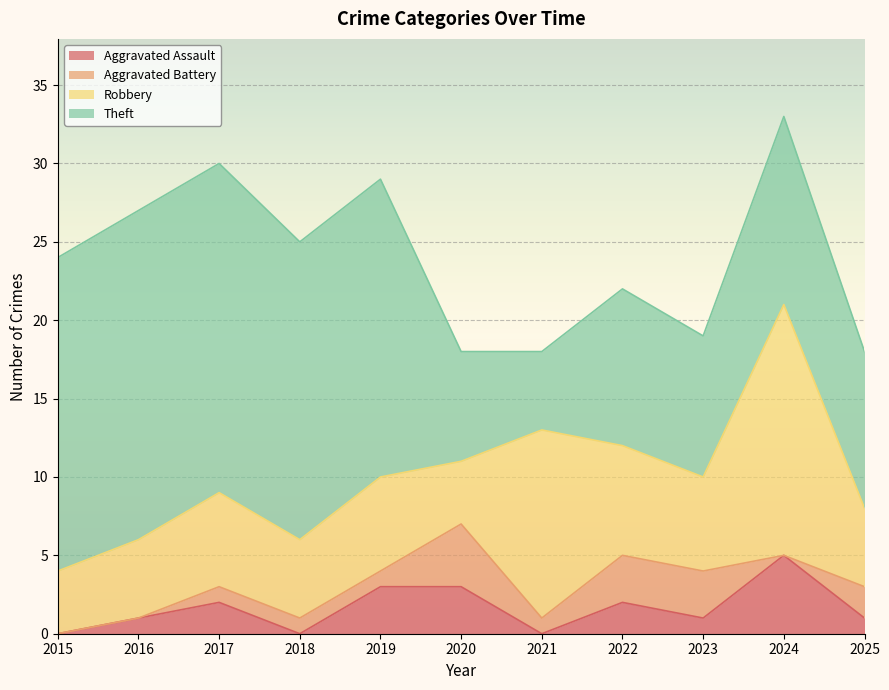

Between 2015 and 2019, which series saw the biggest shift?

Aggravated Assault